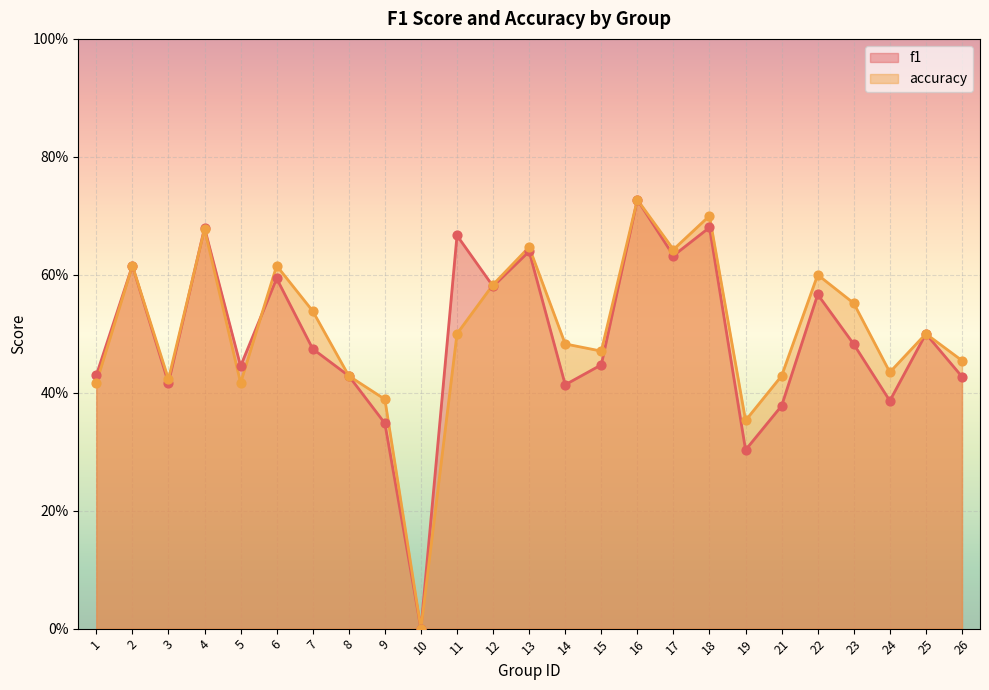

What is the total value across all series at 4?

1.4